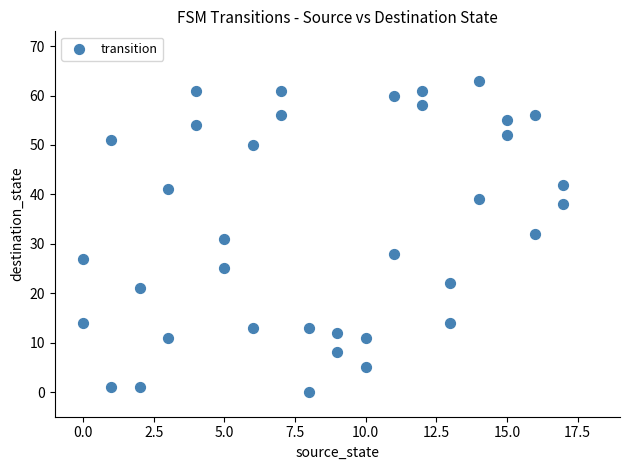

What is the range of Y values (max minus min)?

63